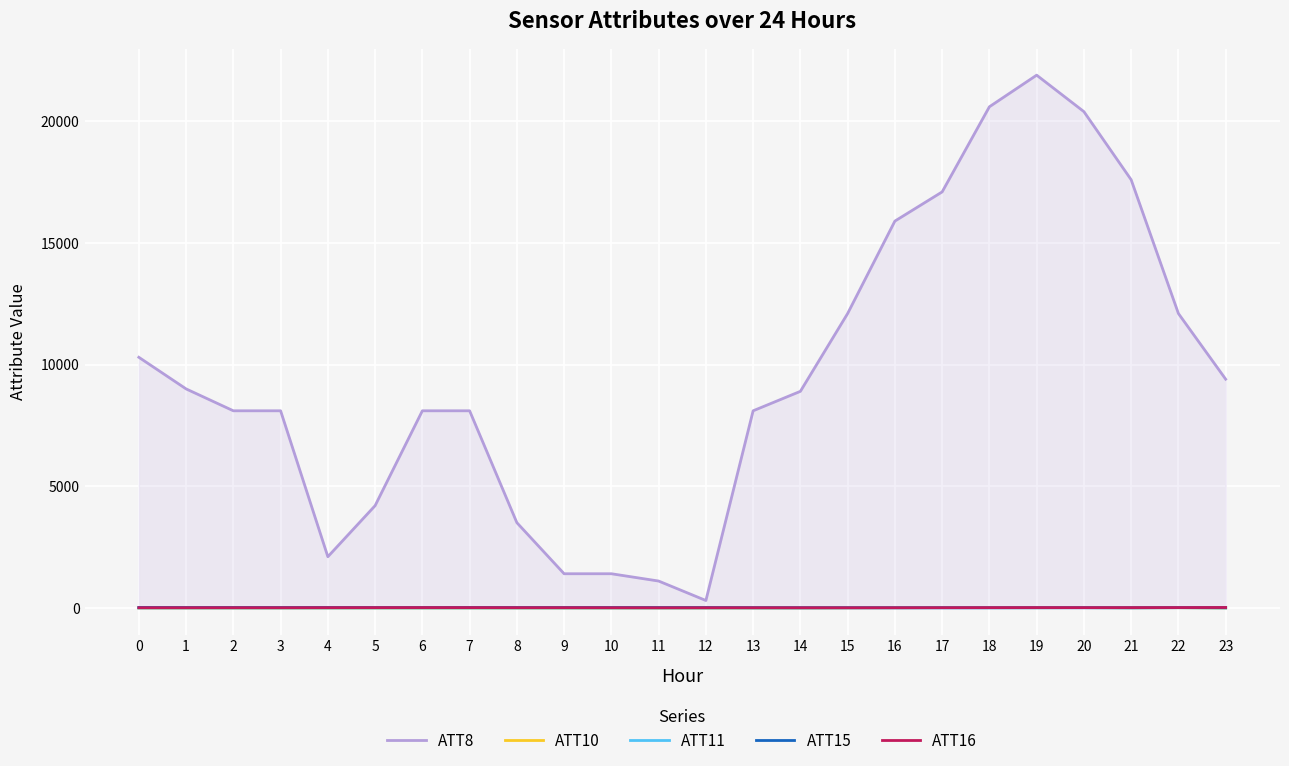

True or false: ATT11 and ATT8 intersect in this chart.

False